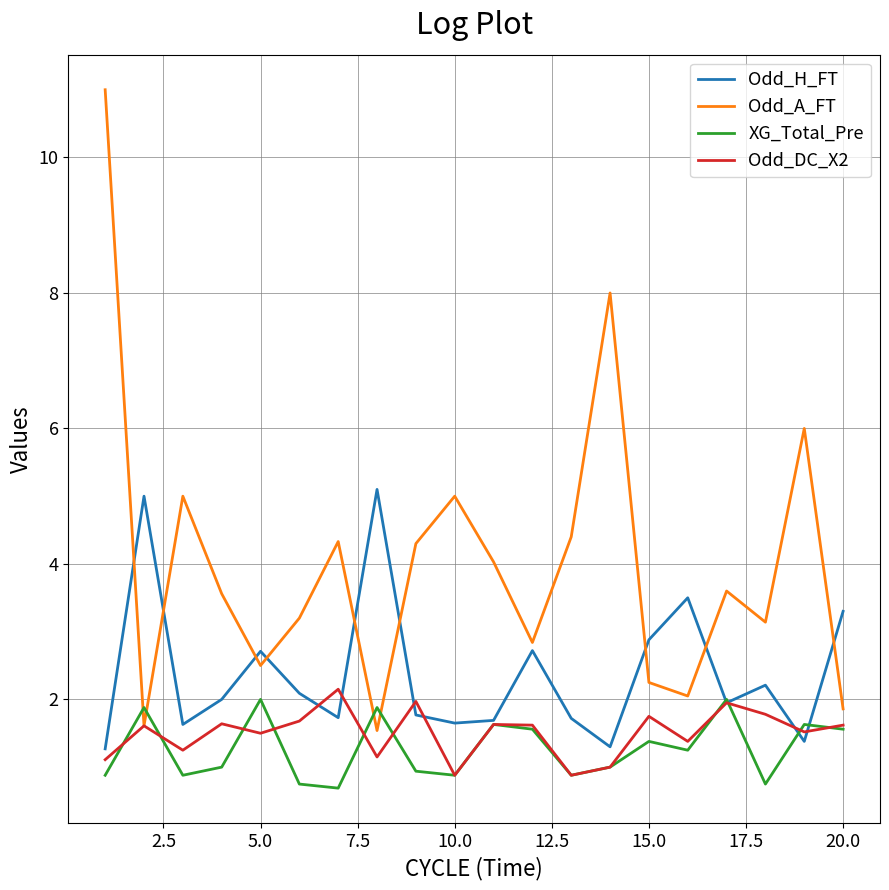

What is the minimum value shown in the chart?

0.7